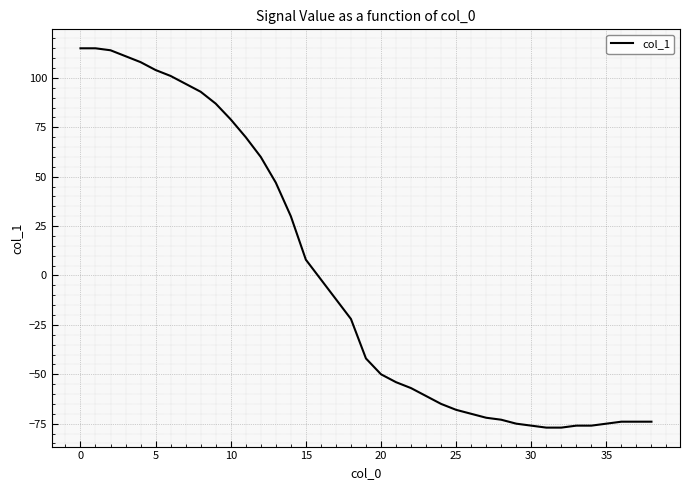

What is the difference between the maximum and minimum values?

192